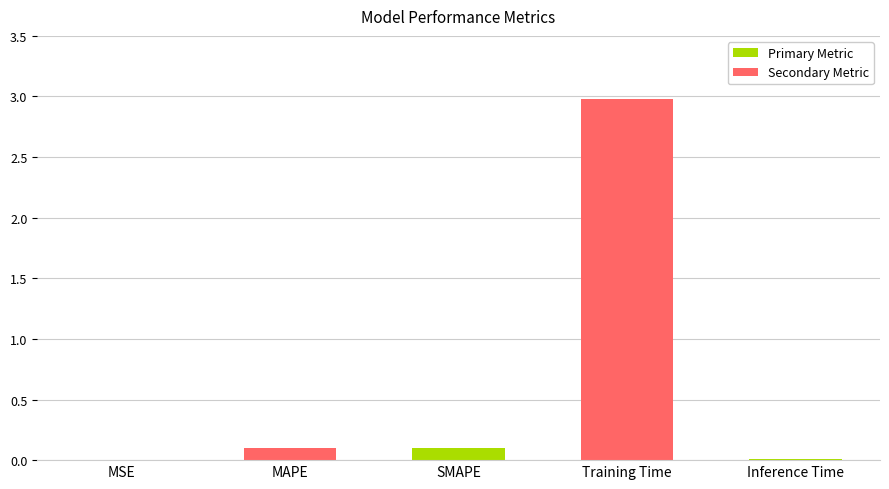

The value at MAPE is 0.1. True or false?

True